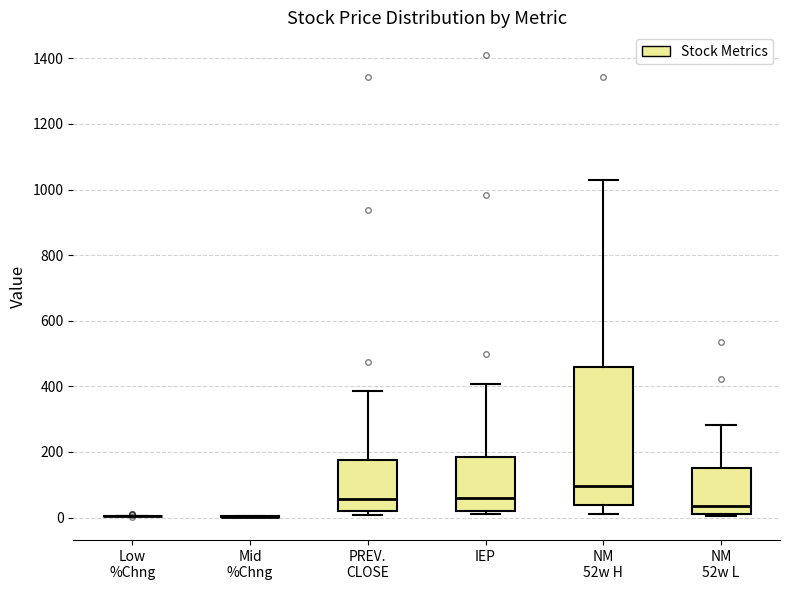

Which box is the tallest, from its lower edge to its upper edge?

NM 52w H